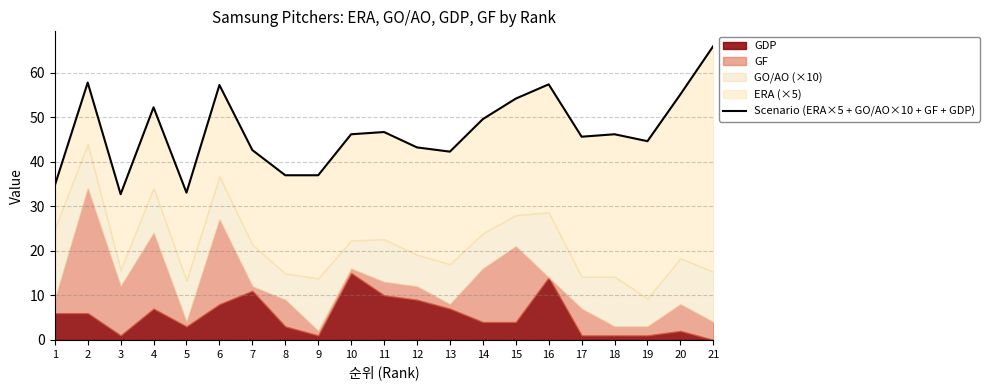

True or false: the data shows 26.8 at 4.

False